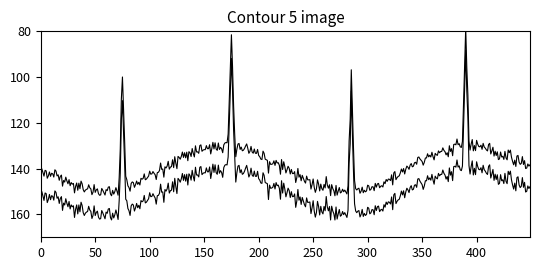

What is the average value of the contour_lower series?

144